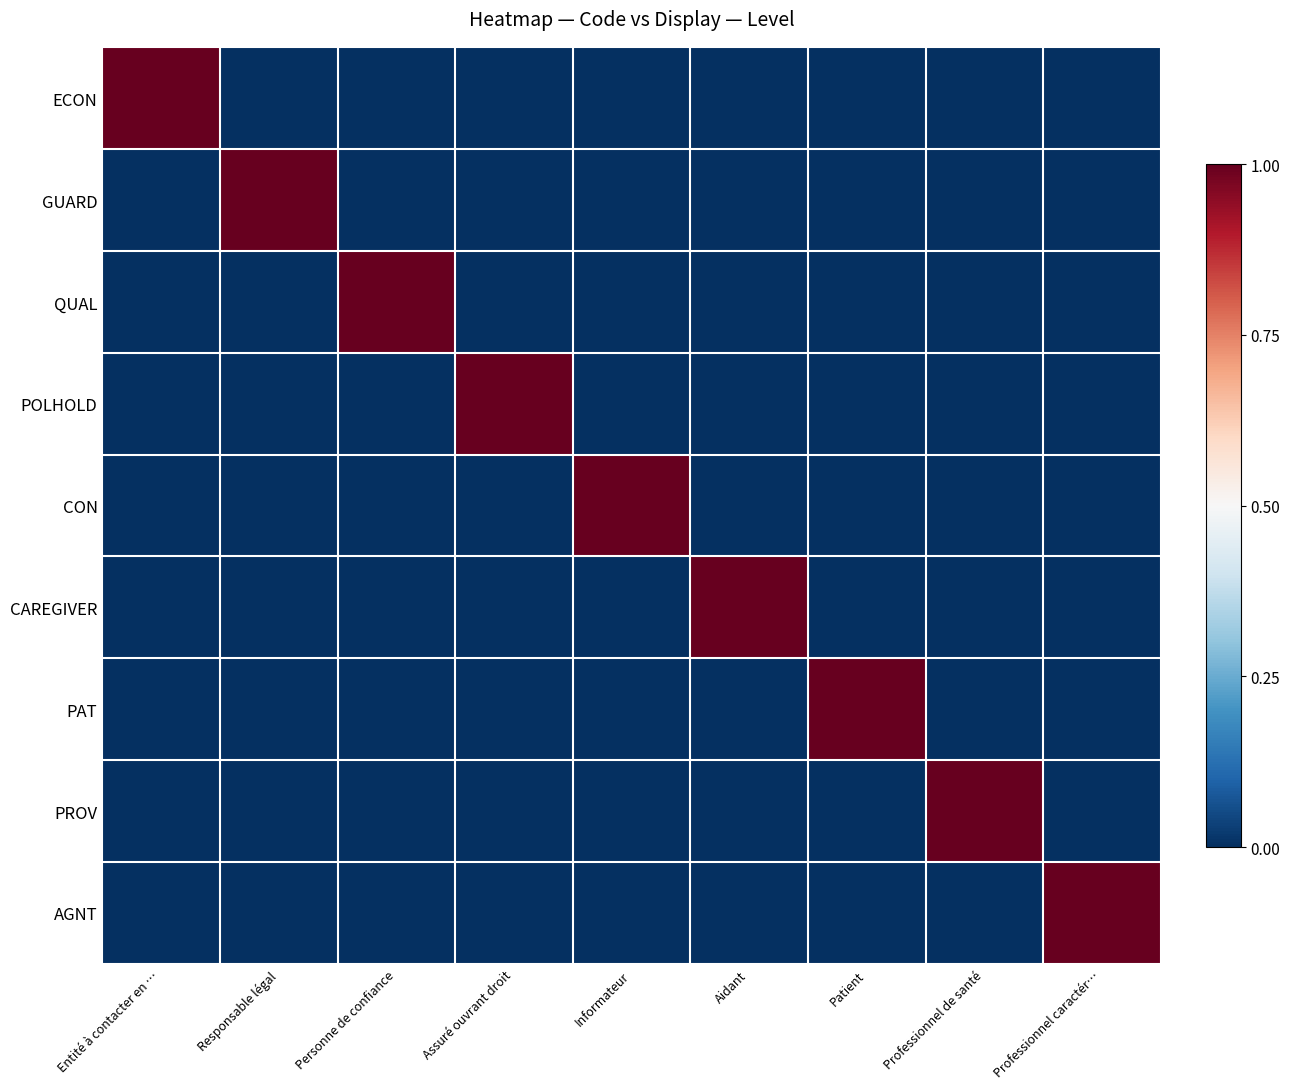

Reading right to left, list all the values displayed in this chart.

ECON: Professionnel caractér…=0	Professionnel de santé=0	Patient=0	Aidant=0	Informateur=0	Assuré ouvrant droit=0	Personne de confiance=0	Responsable légal=0	Entité à contacter en …=1
GUARD: Professionnel caractér…=0	Professionnel de santé=0	Patient=0	Aidant=0	Informateur=0	Assuré ouvrant droit=0	Personne de confiance=0	Responsable légal=1	Entité à contacter en …=0
QUAL: Professionnel caractér…=0	Professionnel de santé=0	Patient=0	Aidant=0	Informateur=0	Assuré ouvrant droit=0	Personne de confiance=1	Responsable légal=0	Entité à contacter en …=0
POLHOLD: Professionnel caractér…=0	Professionnel de santé=0	Patient=0	Aidant=0	Informateur=0	Assuré ouvrant droit=1	Personne de confiance=0	Responsable légal=0	Entité à contacter en …=0
CON: Professionnel caractér…=0	Professionnel de santé=0	Patient=0	Aidant=0	Informateur=1	Assuré ouvrant droit=0	Personne de confiance=0	Responsable légal=0	Entité à contacter en …=0
CAREGIVER: Professionnel caractér…=0	Professionnel de santé=0	Patient=0	Aidant=1	Informateur=0	Assuré ouvrant droit=0	Personne de confiance=0	Responsable légal=0	Entité à contacter en …=0
PAT: Professionnel caractér…=0	Professionnel de santé=0	Patient=1	Aidant=0	Informateur=0	Assuré ouvrant droit=0	Personne de confiance=0	Responsable légal=0	Entité à contacter en …=0
PROV: Professionnel caractér…=0	Professionnel de santé=1	Patient=0	Aidant=0	Informateur=0	Assuré ouvrant droit=0	Personne de confiance=0	Responsable légal=0	Entité à contacter en …=0
AGNT: Professionnel caractér…=1	Professionnel de santé=0	Patient=0	Aidant=0	Informateur=0	Assuré ouvrant droit=0	Personne de confiance=0	Responsable légal=0	Entité à contacter en …=0